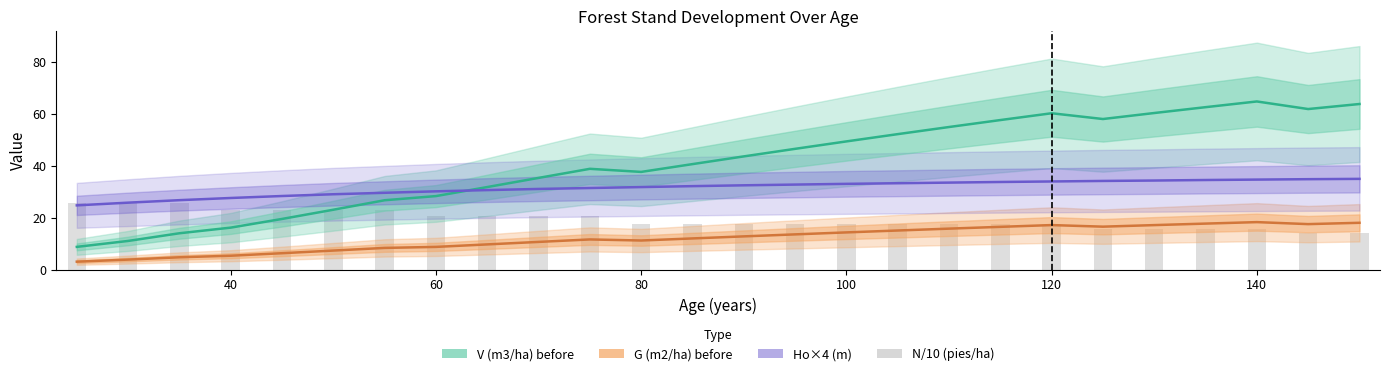

How many groups of bars are there?

26